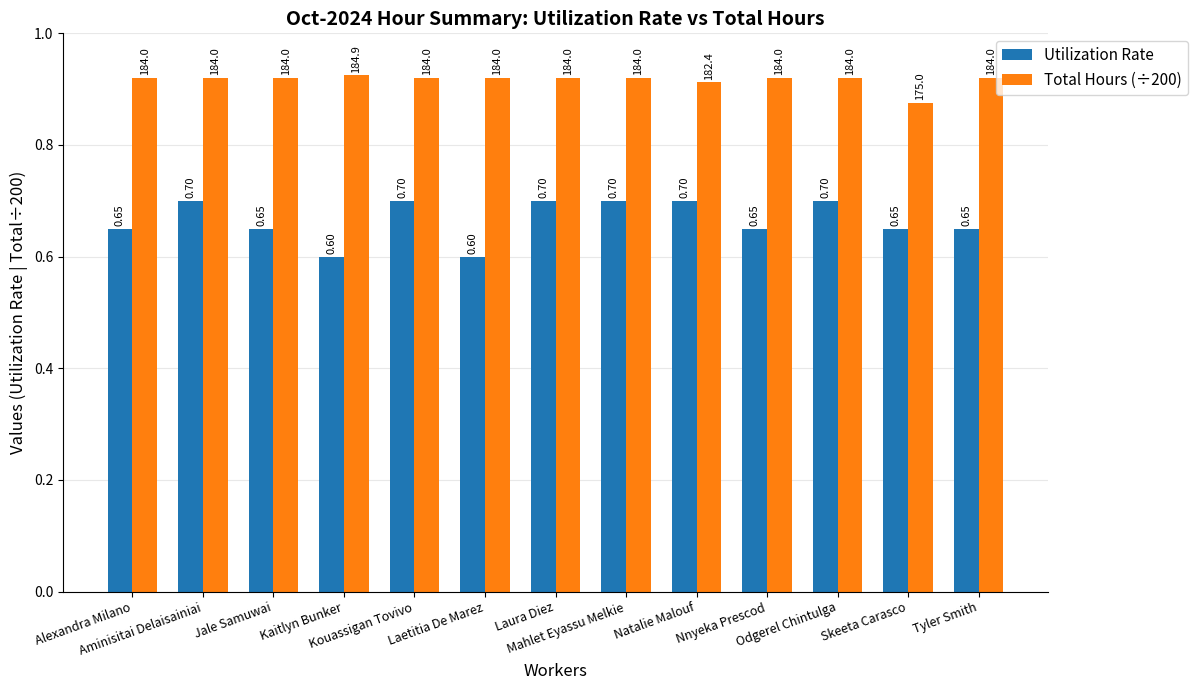

The Utilization Rate series shows 1.2 at Aminisitai Delaisainiai. True or false?

False